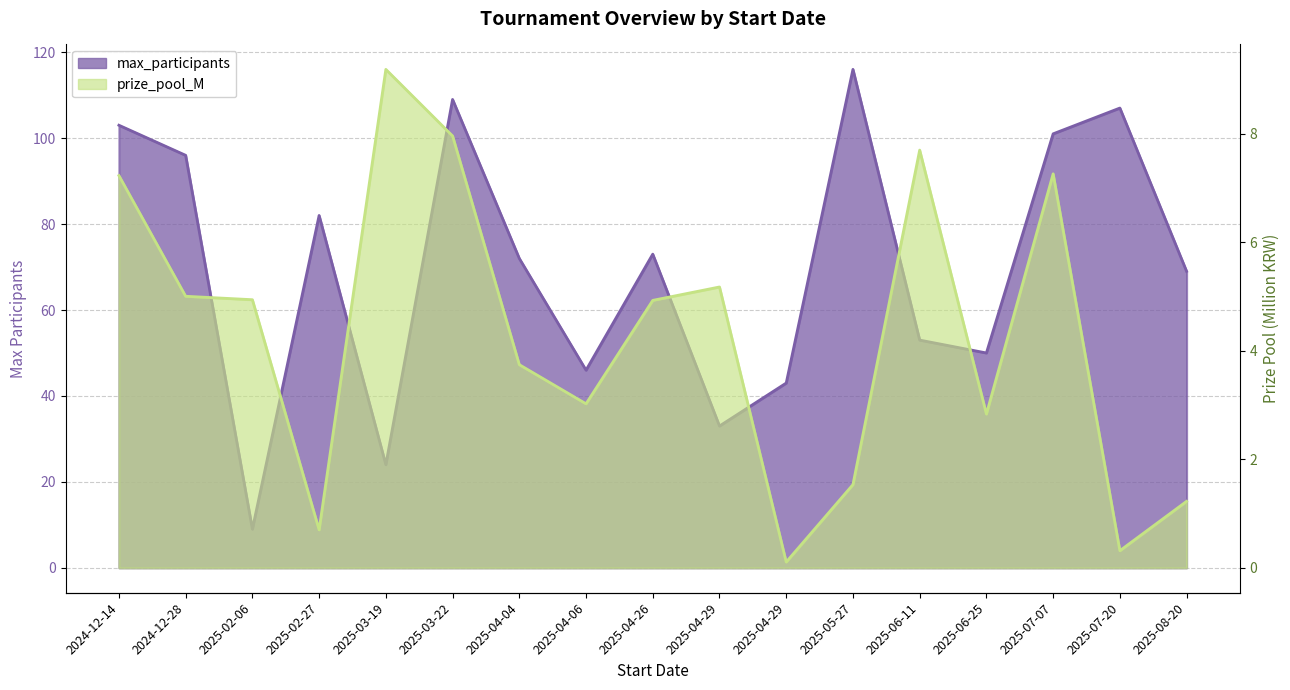

True or false: prize_pool_M and max_participants intersect in this chart.

False